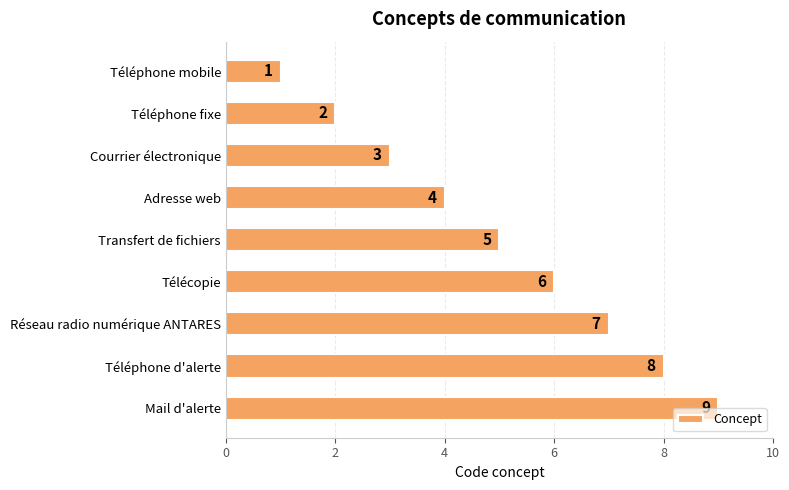

How many series are shown in this chart?

1